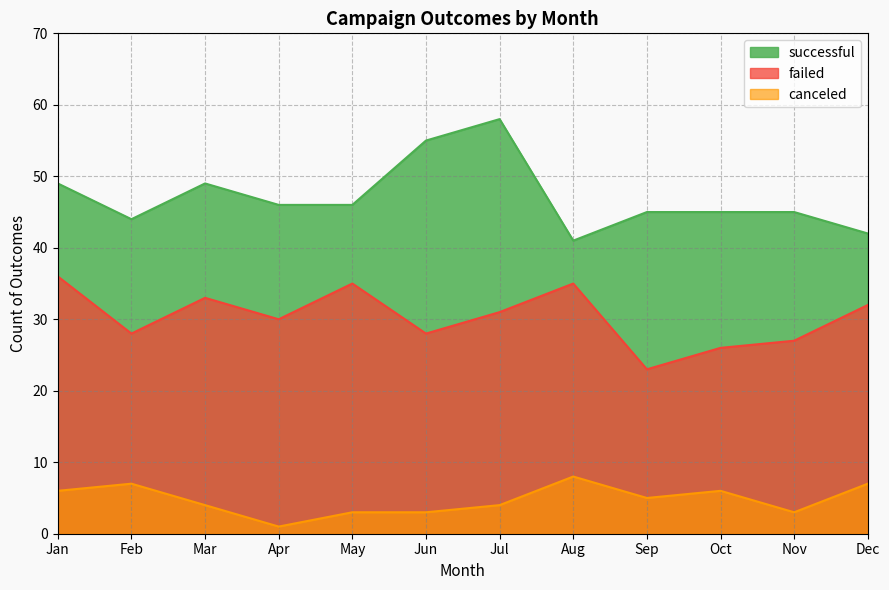

True or false: failed has a value of 26 at Oct.

True